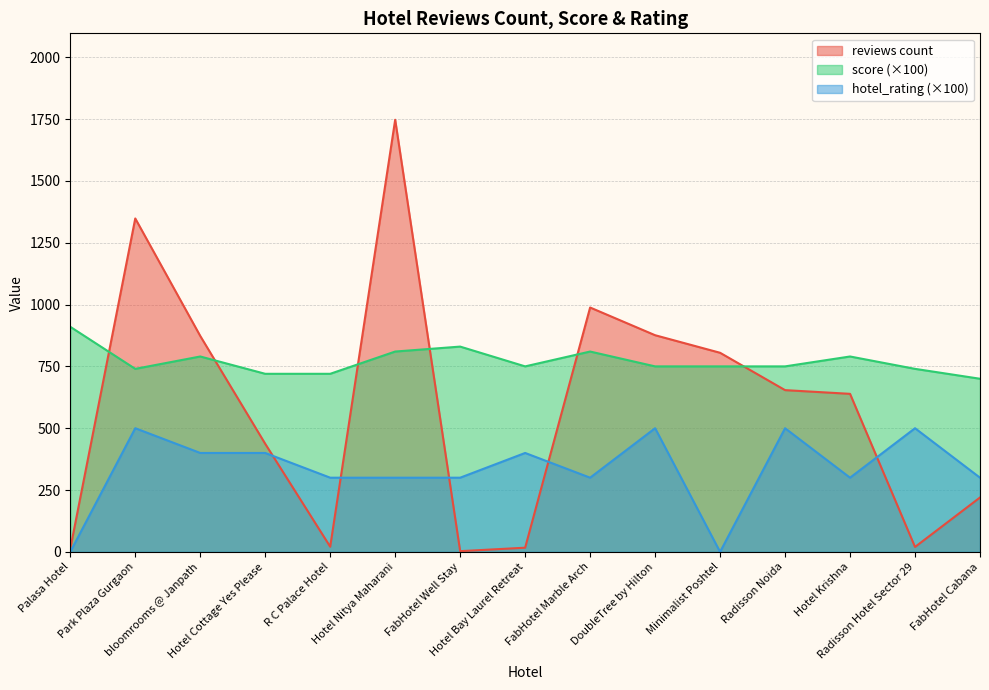

How many lines are shown in the chart?

3